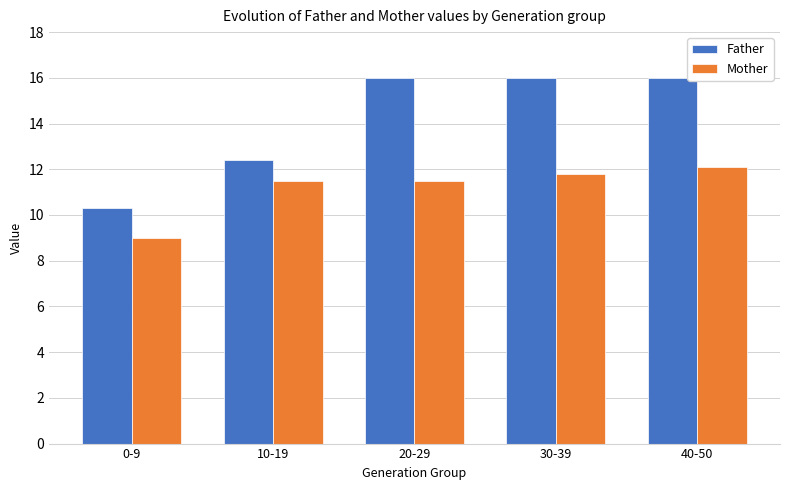

What are all the series names shown in the legend?

Father, Mother